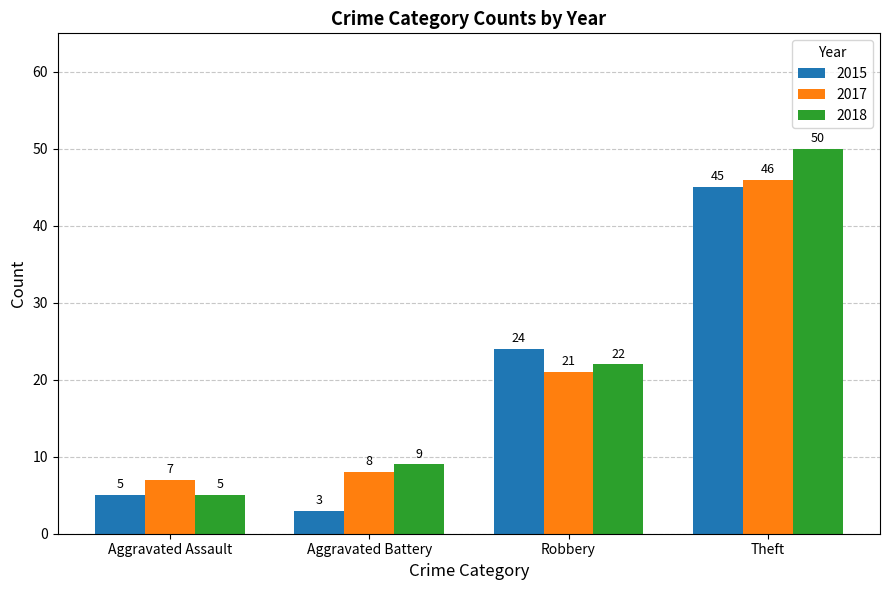

What is the value of the 2015 bar at the 2nd from the left?

3